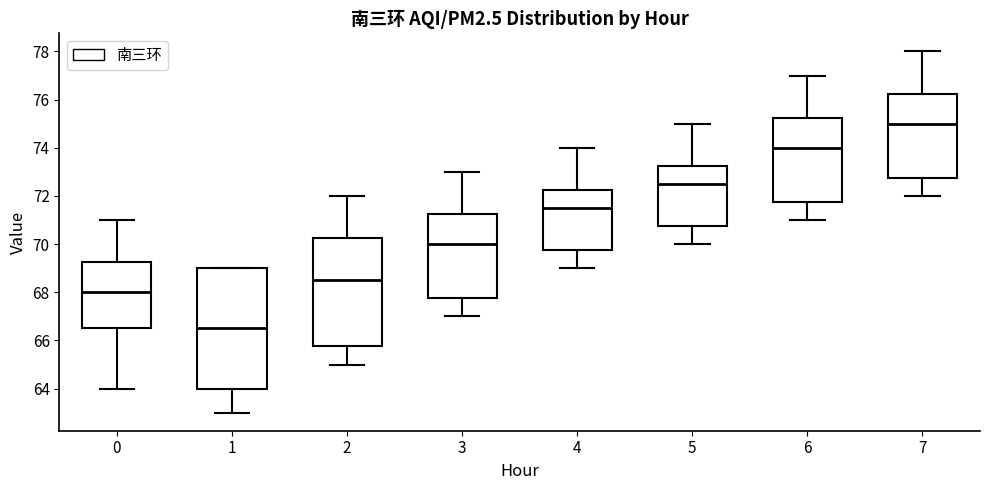

Which box has the highest median line?

7